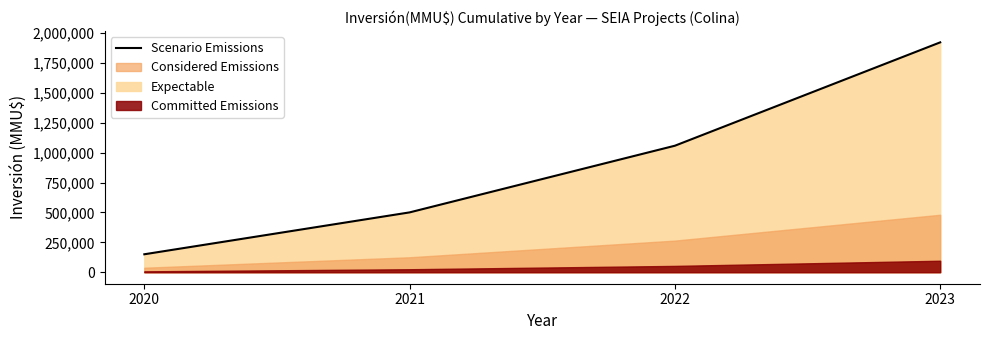

Which category has the highest value across all series?

2023